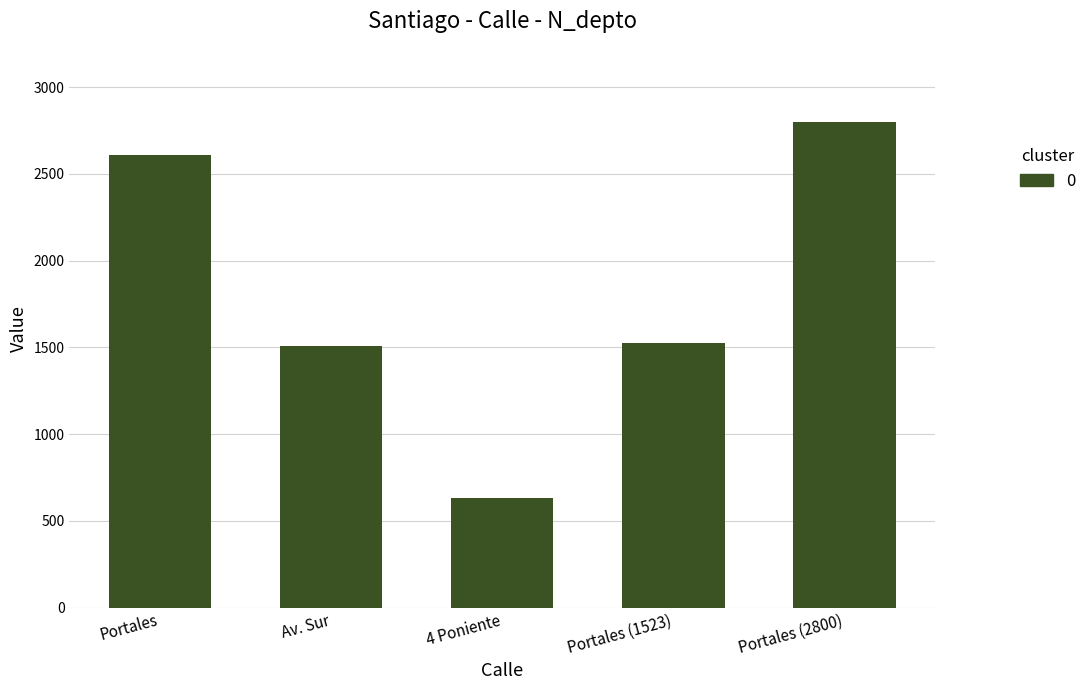

True or false: the data shows 1508 at Av. Sur.

True